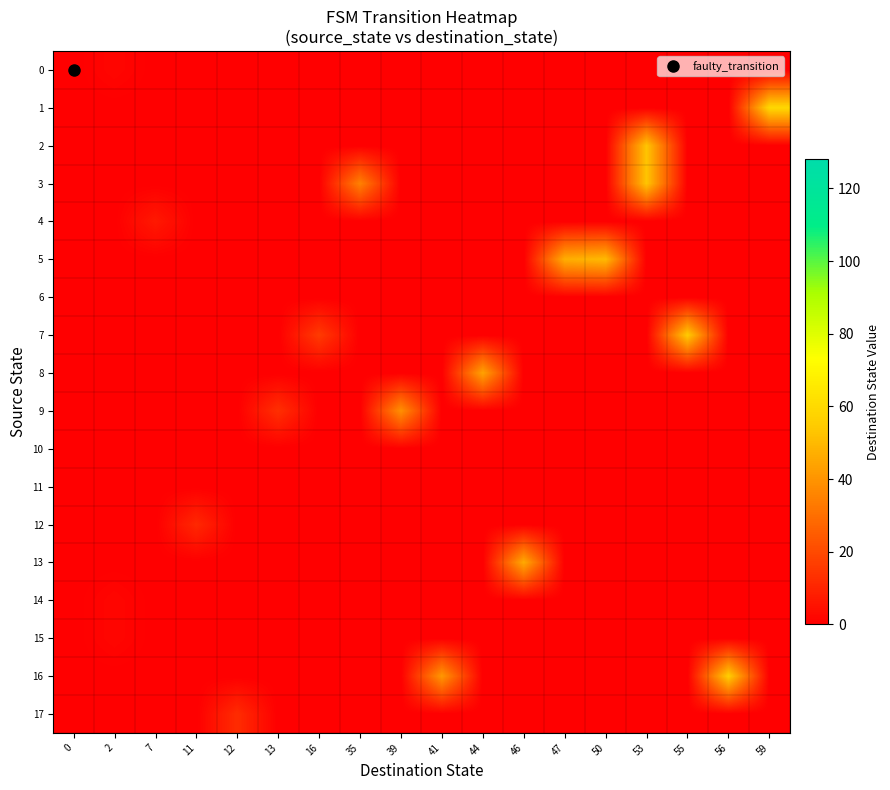

What is the difference between the highest and lowest values at 55?

55